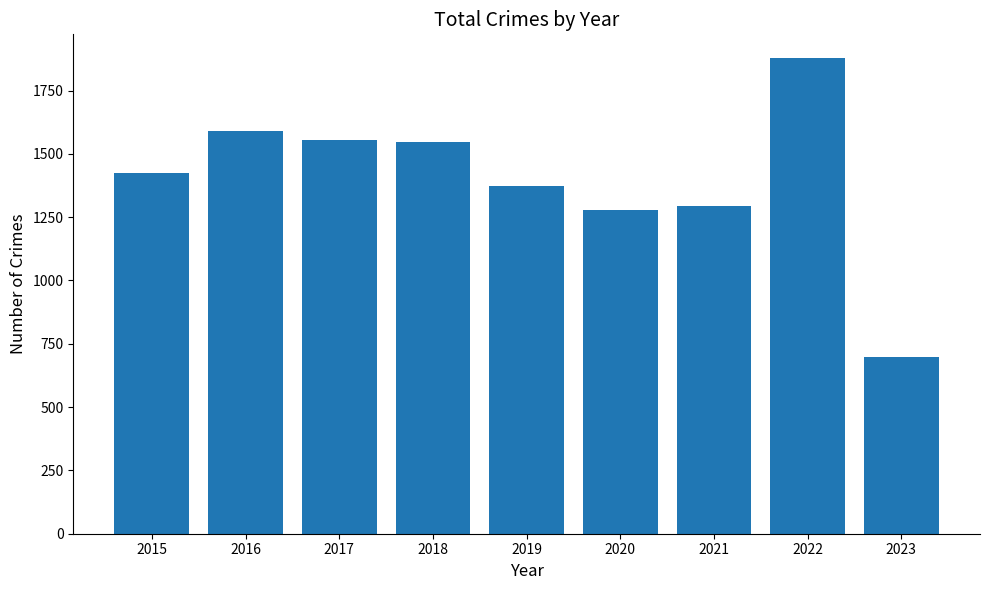

The chart shows a value of 1230 at 2023. True or false?

False